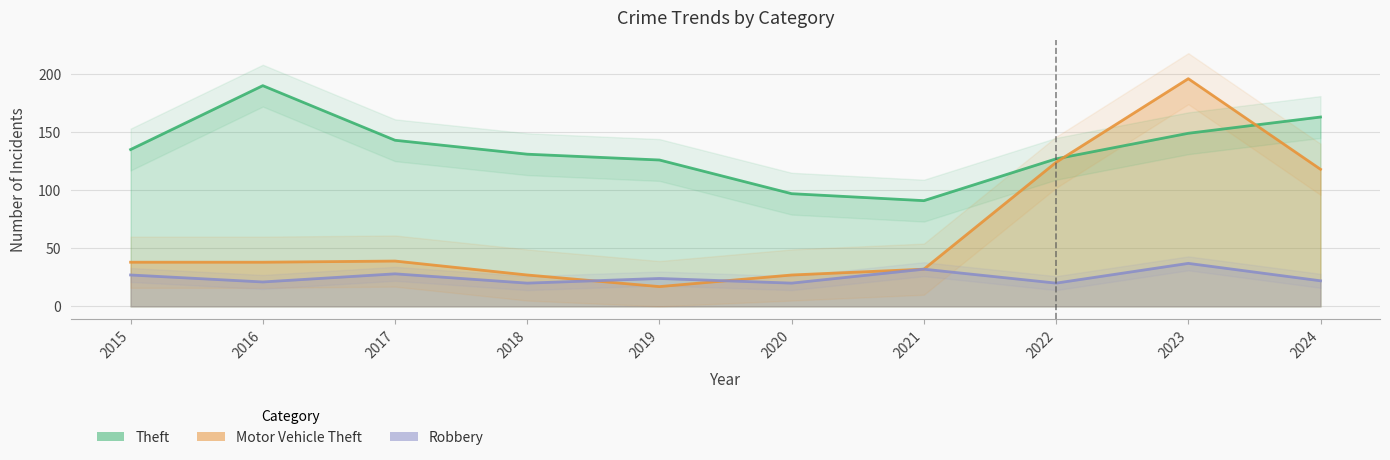

What is the average value of the Robbery series?

25